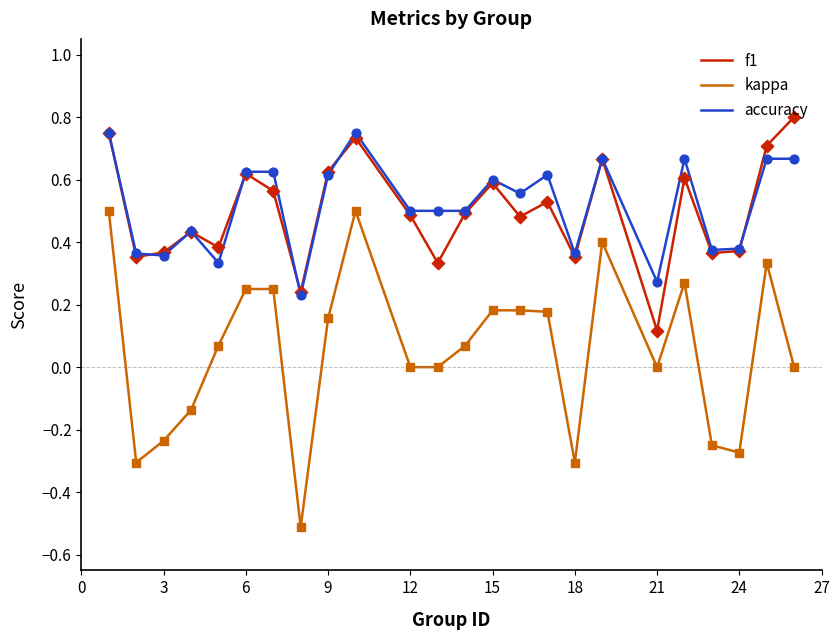

At how many categories does at least one series exceed 0?

24